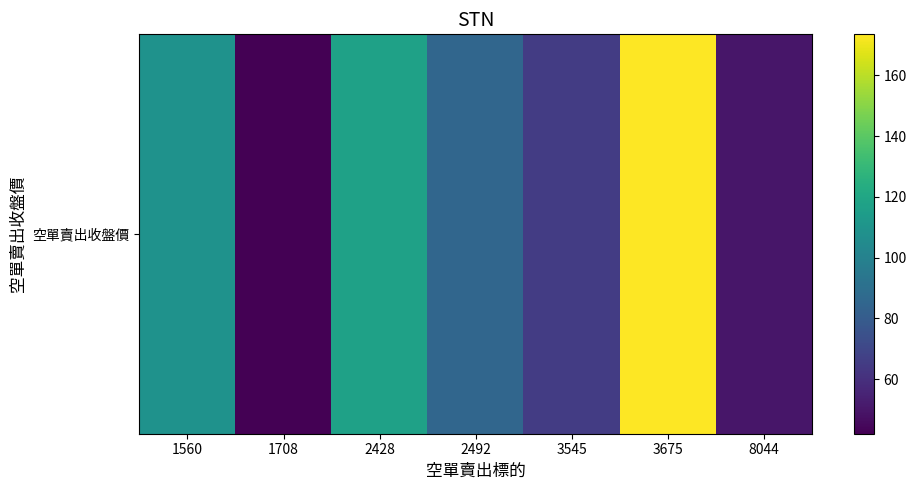

How many data points are above 85?

4